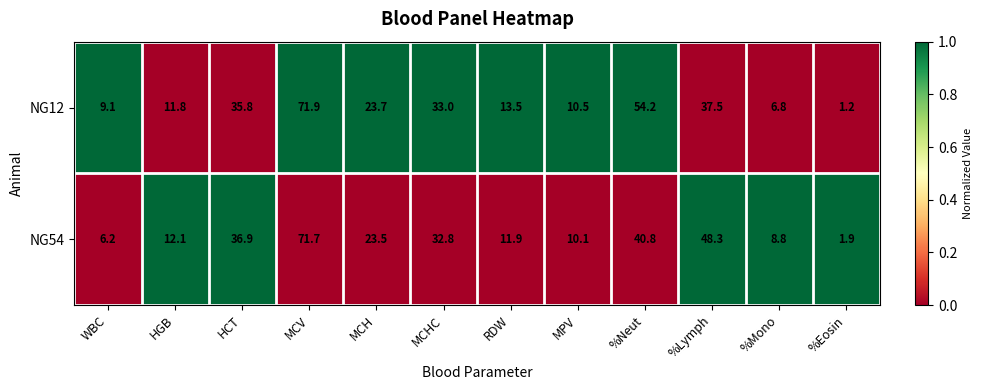

What is the total value across all series at %Eosin?

3.1